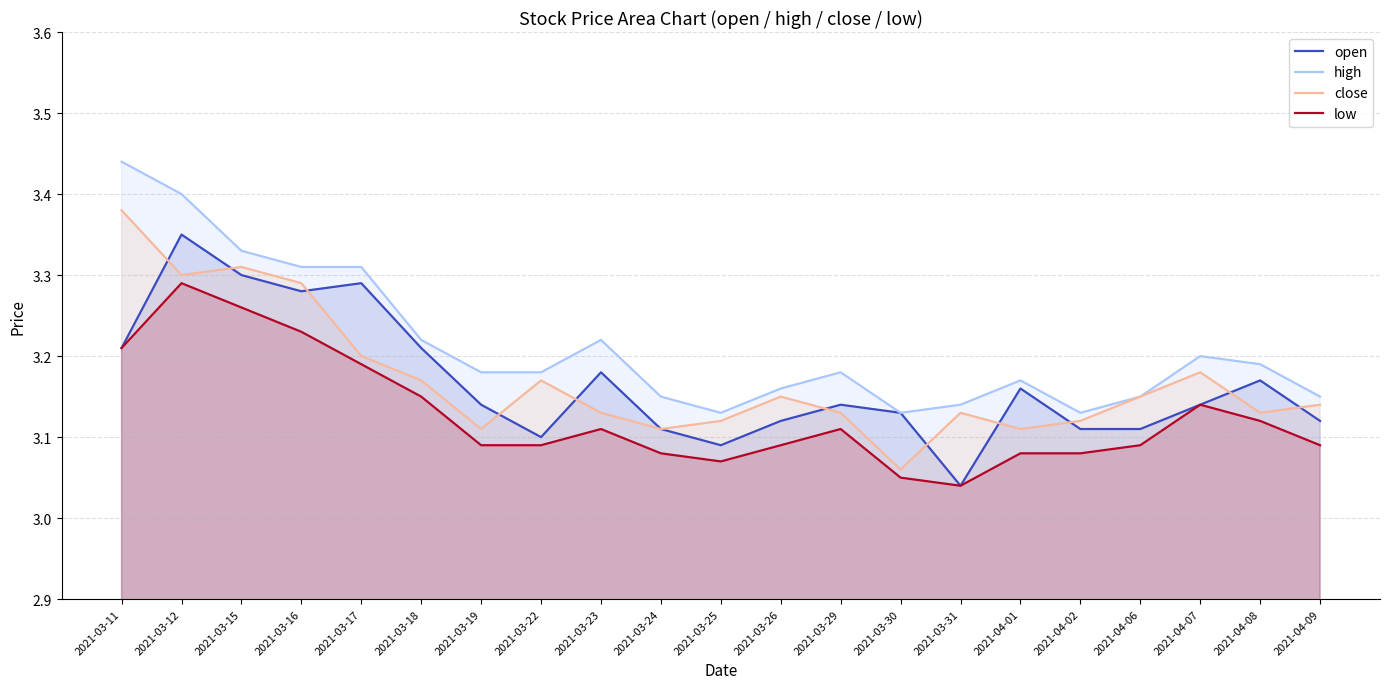

List the series in order of their peak value, highest first.

high, close, open, low